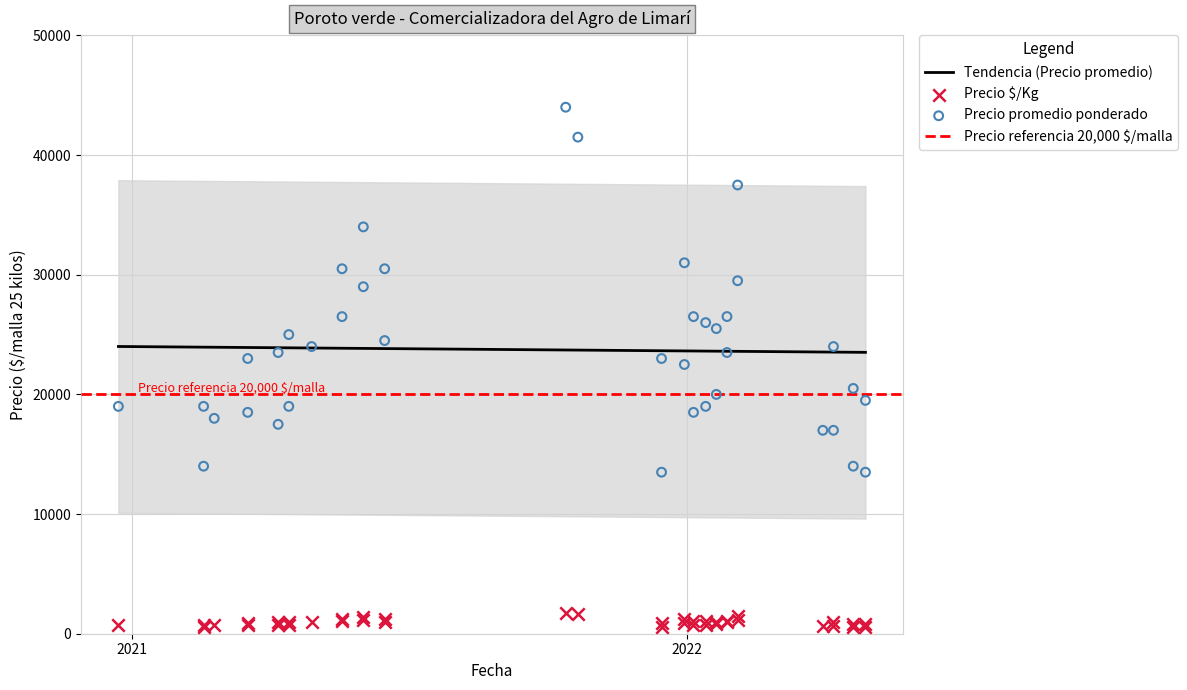

Which series has the widest spread of Y values?

Precio promedio ponderado